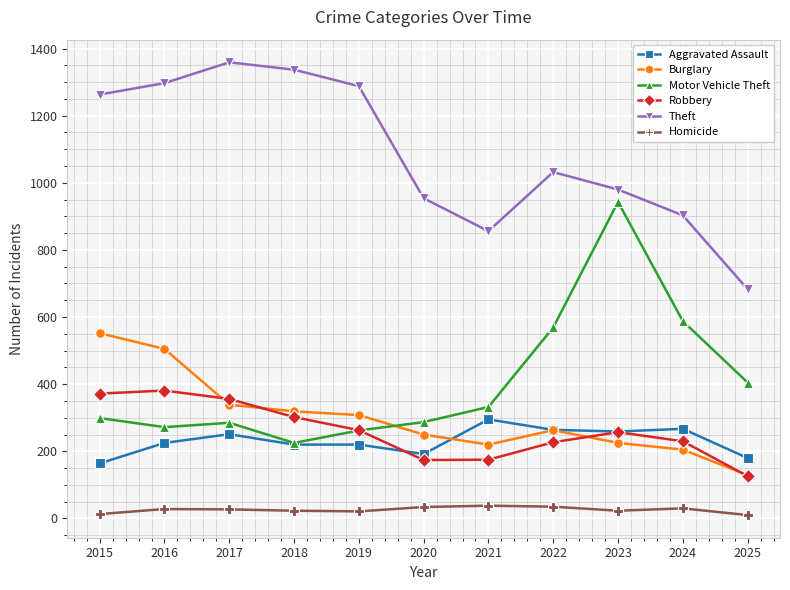

Rank the series at 2015 from highest to lowest value.

Theft, Burglary, Robbery, Motor Vehicle Theft, Aggravated Assault, Homicide